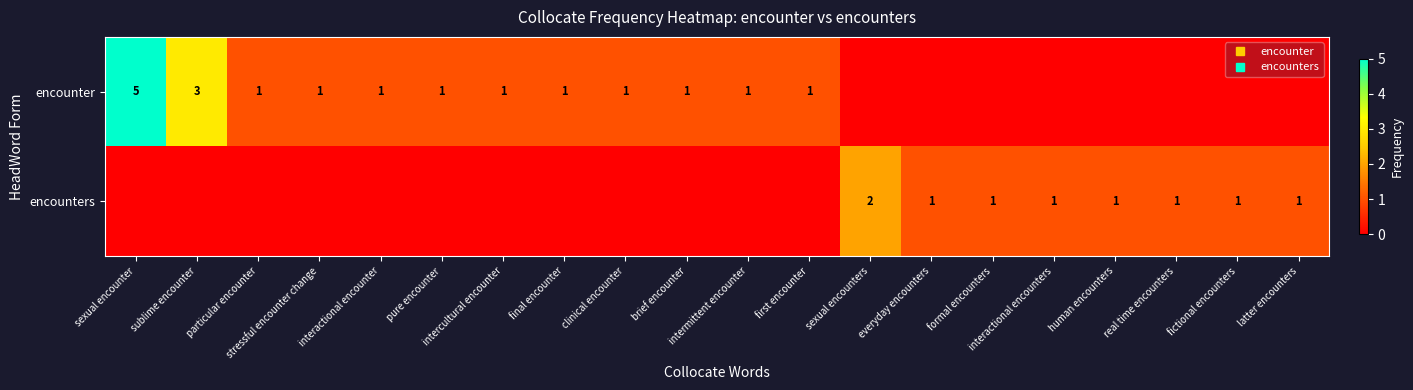

Rank the categories by encounters value from lowest to highest.

sexual encounter, sublime encounter, particular encounter, stressful encounter change, interactional encounter, pure encounter, intercultural encounter, final encounter, clinical encounter, brief encounter, intermittent encounter, first encounter, everyday encounters, formal encounters, interactional encounters, human encounters, real time encounters, fictional encounters, latter encounters, sexual encounters